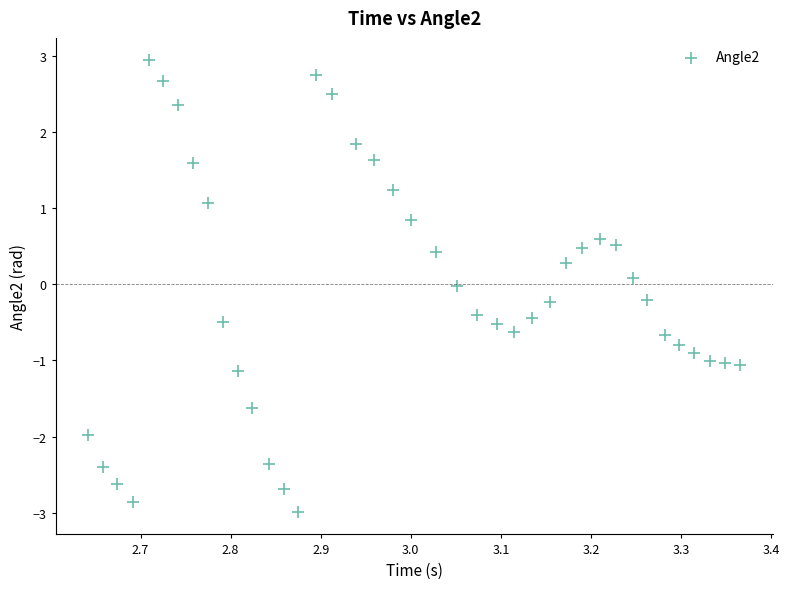

What is the range of Y values (max minus min)?

5.9